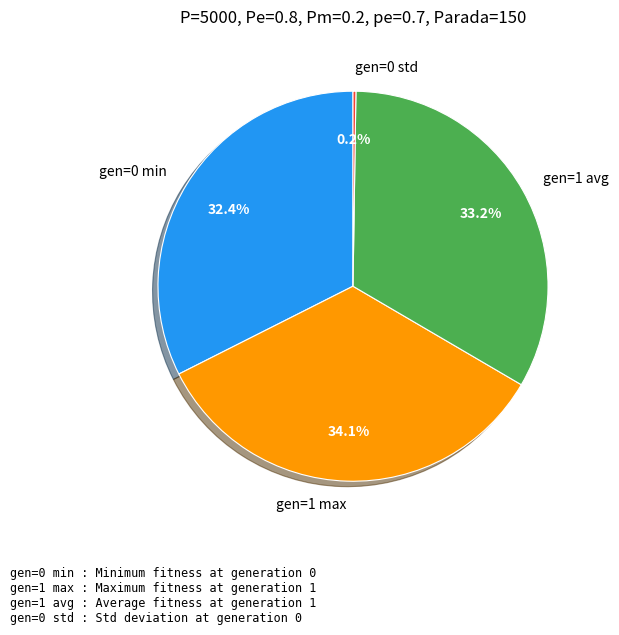

Which category has the biggest portion of the pie?

gen=1 max